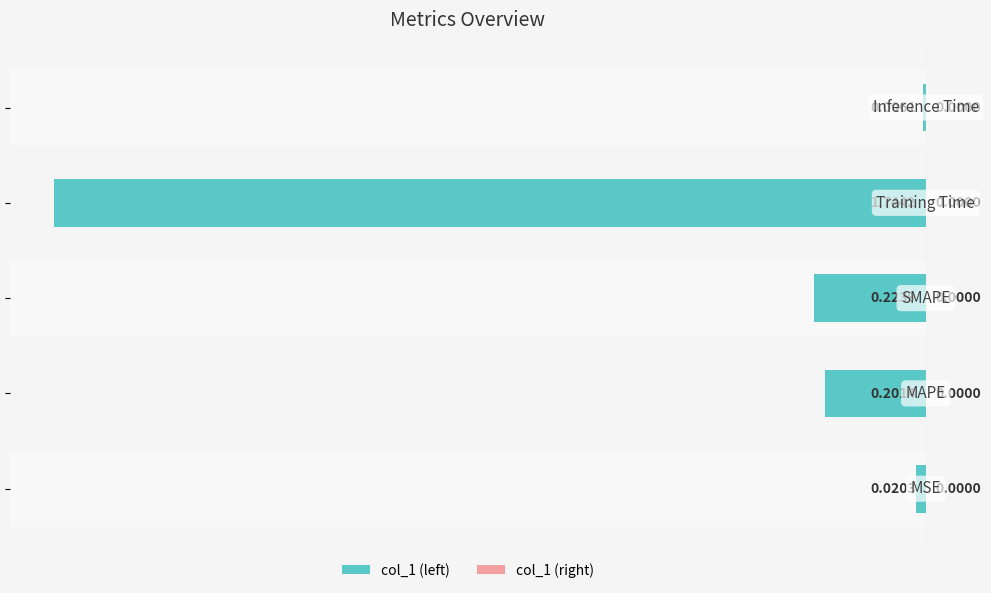

What is the average value?

-0.4